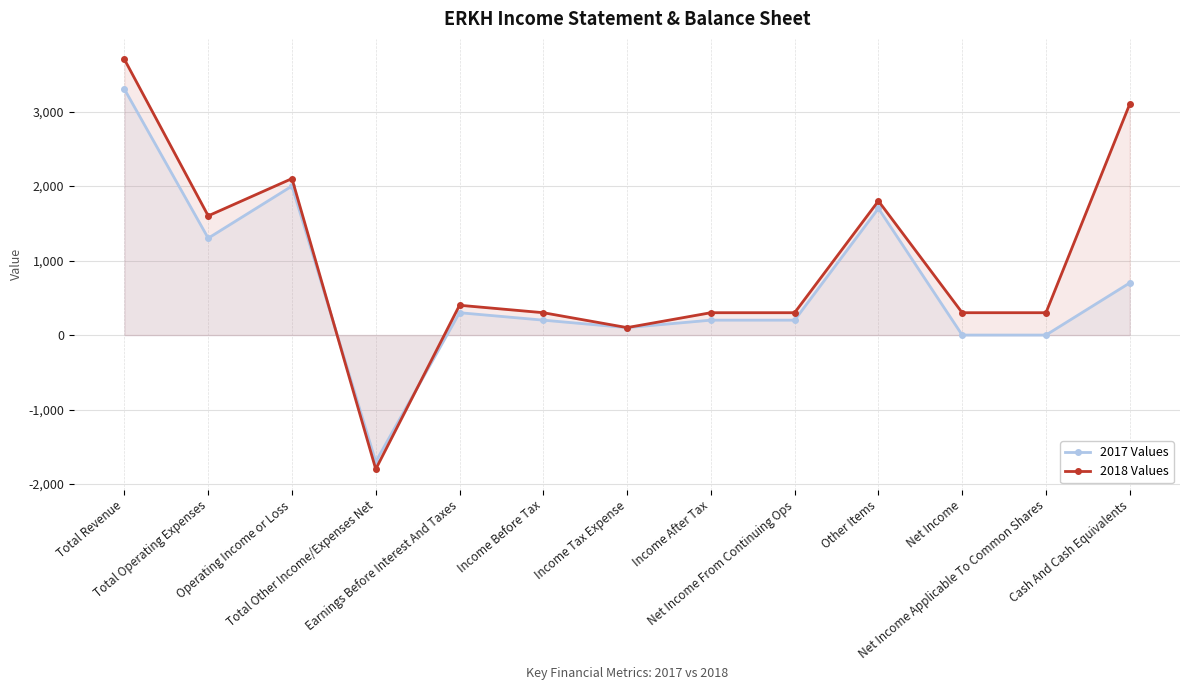

Where is 2017 Values nearest to the value 800?

Cash And Cash Equivalents